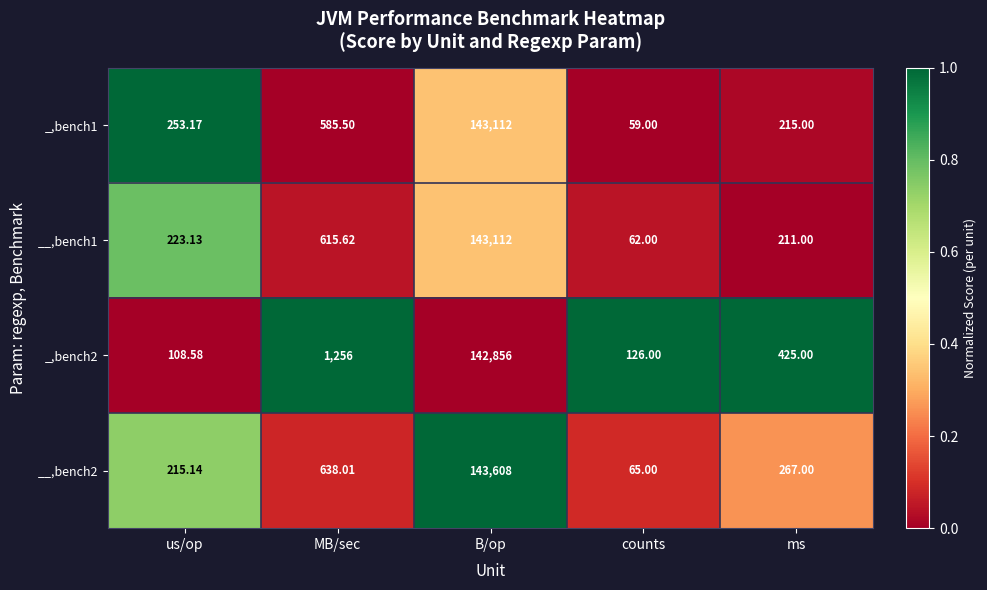

Where is __,bench2 nearest to the value 71836?

MB/sec